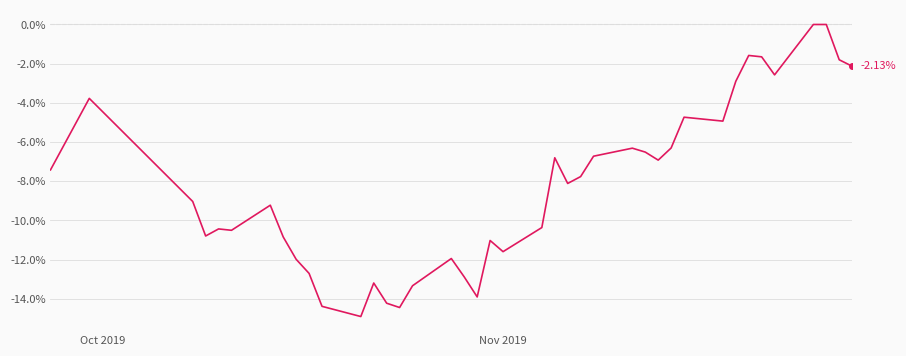

What is the difference between the maximum and minimum values?

14.9